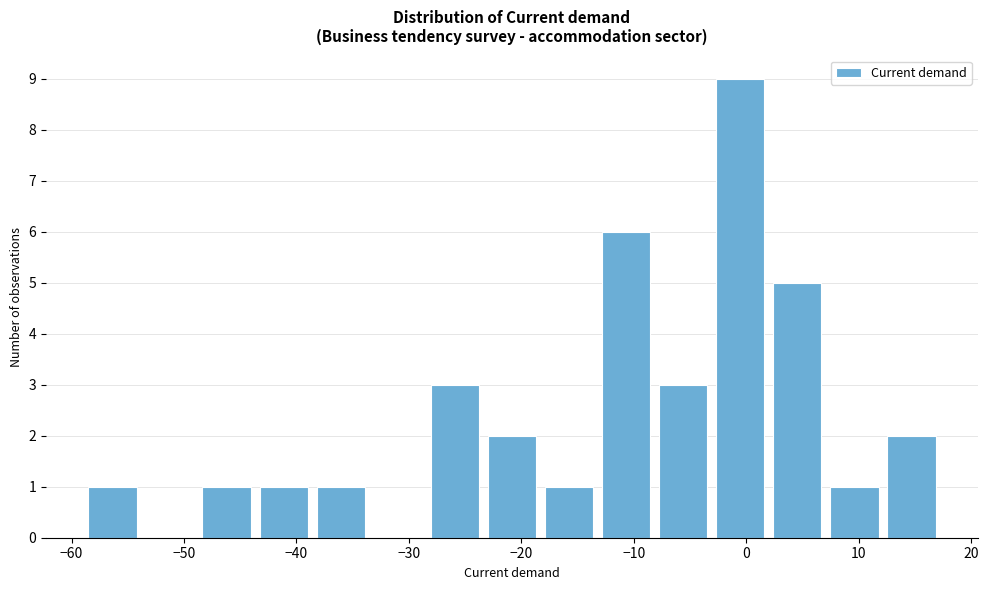

Over which range of the x-axis is the bar tallest?

-3 to 2